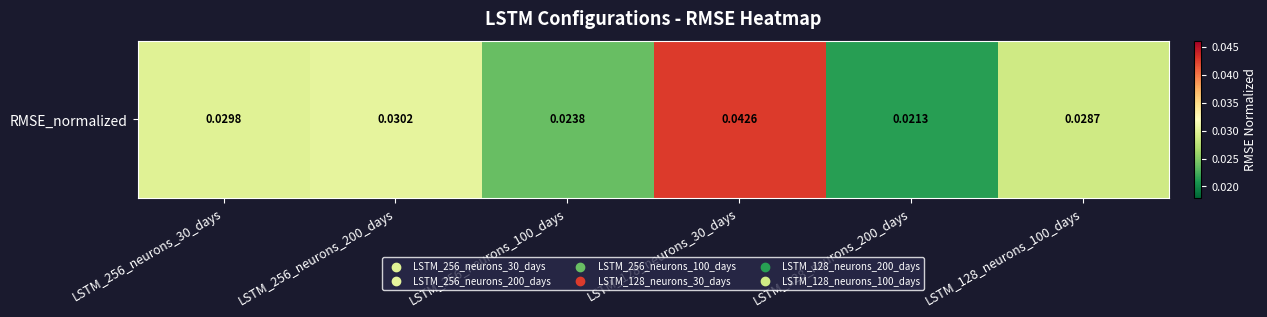

Count the values in the range 0 to 1.

6